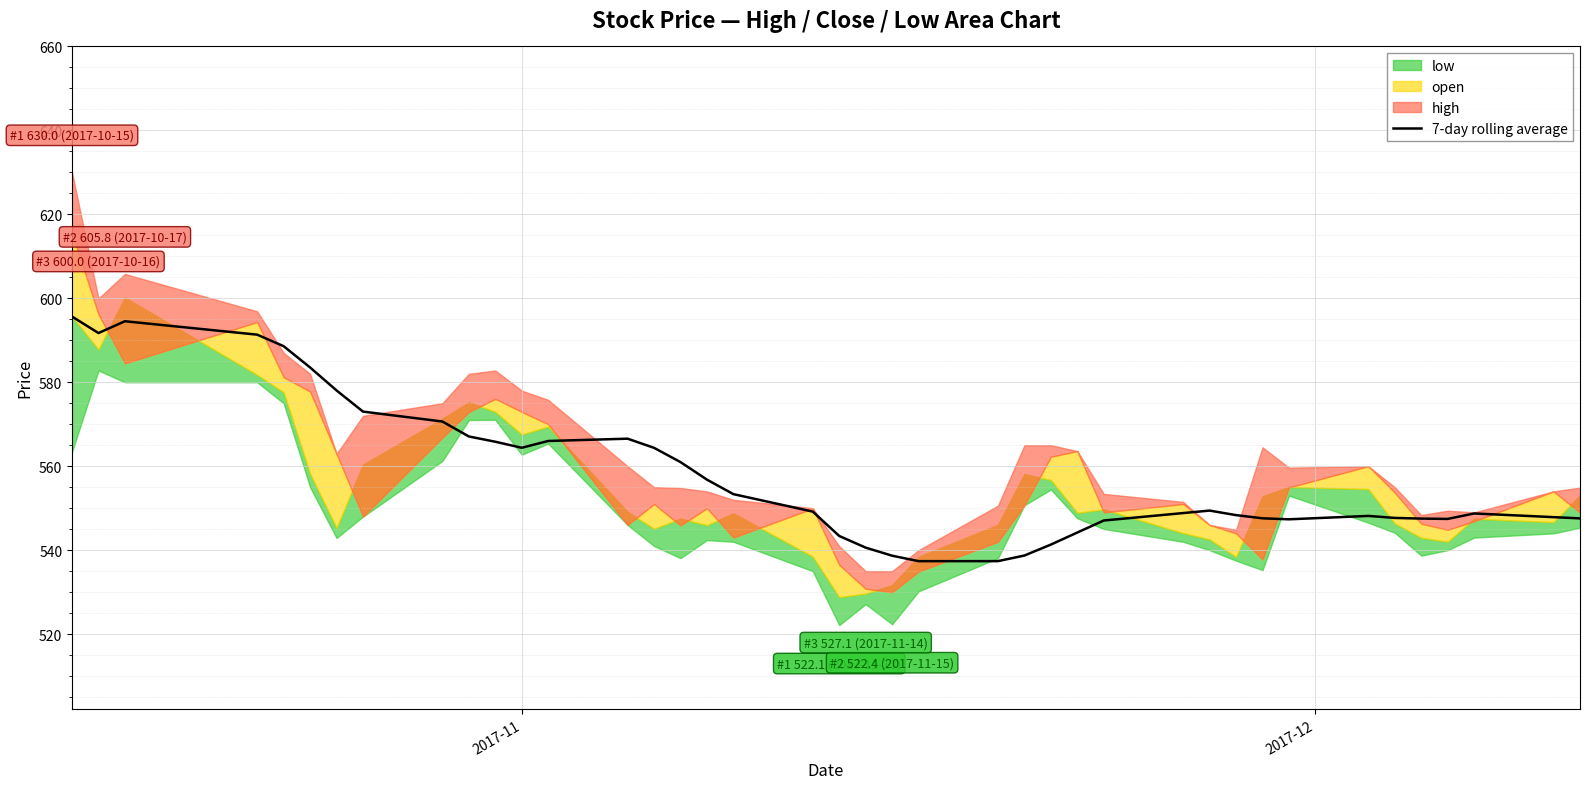

What is the minimum value for 7-day rolling average?

537.4